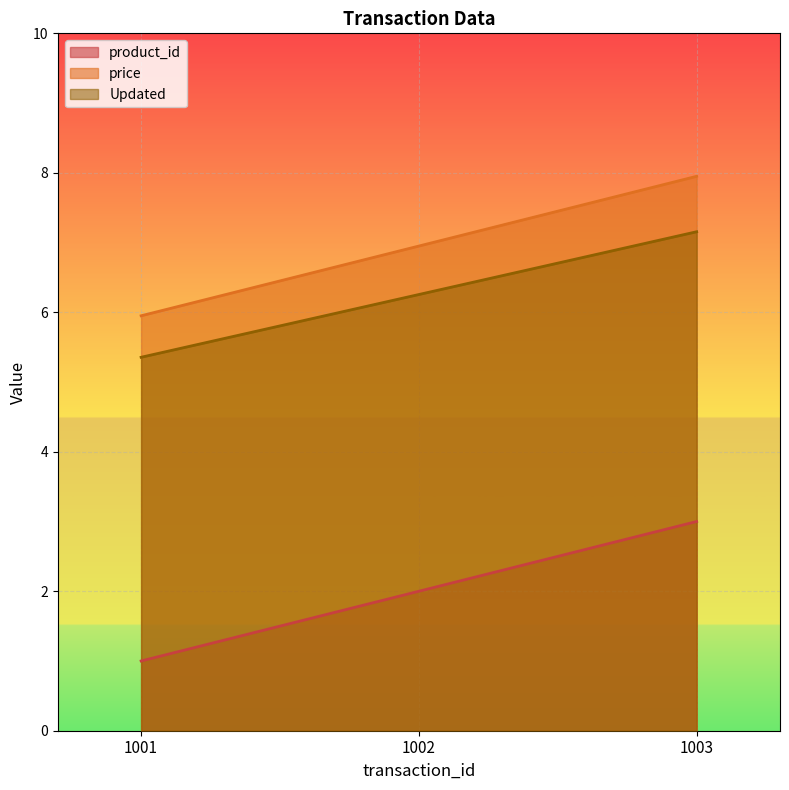

What is the average value of the product_id series?

2.0